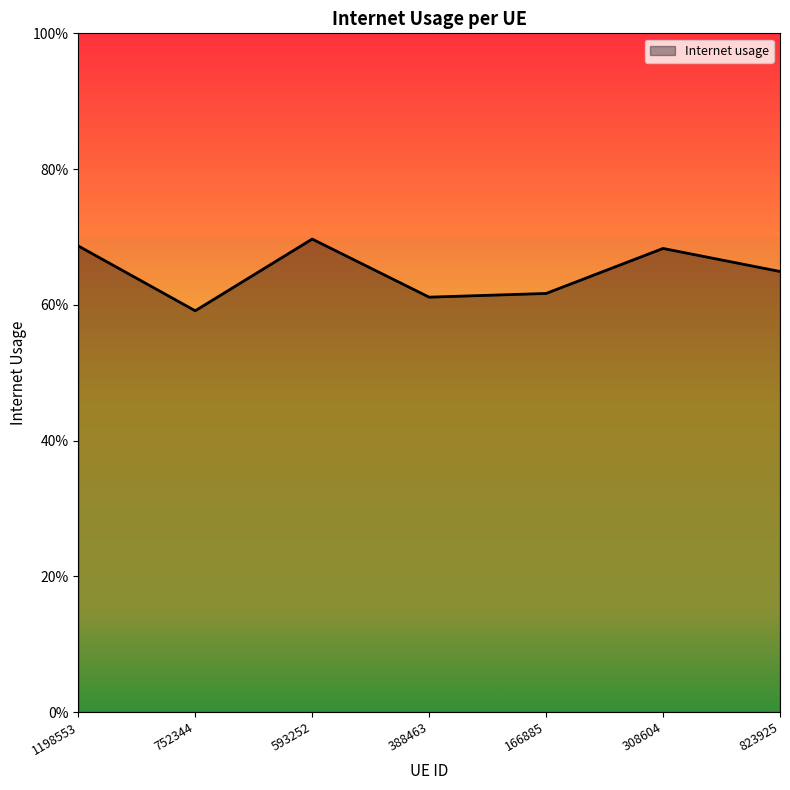

Reading left to right, list all the values displayed in this chart.

1198553=0.7	752344=0.6	593252=0.7	388463=0.6	166885=0.6	308604=0.7	823925=0.6